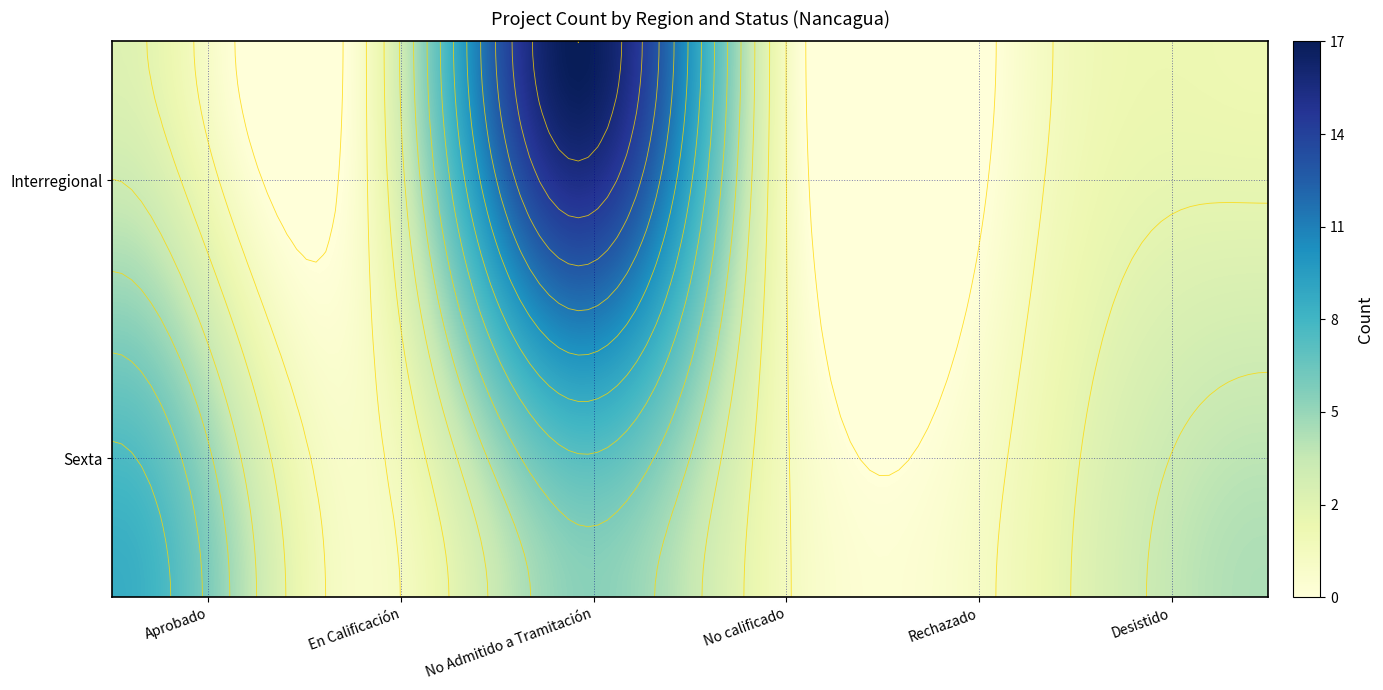

The value of Sexta at Aprobado is 12. True or false?

False